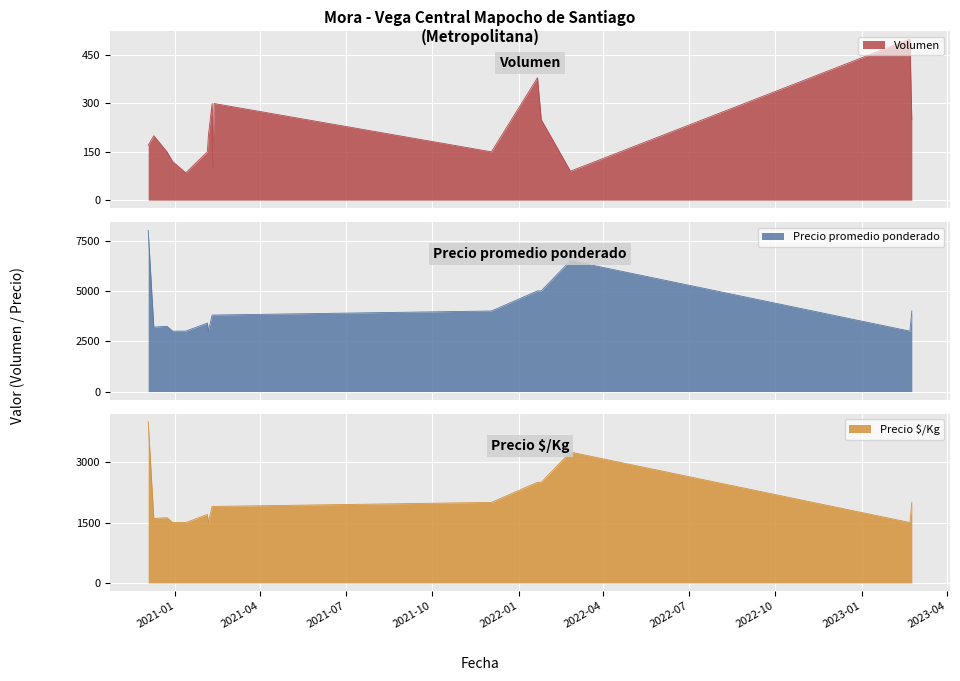

What is the label of the 13th point from the left?

2022-01-21